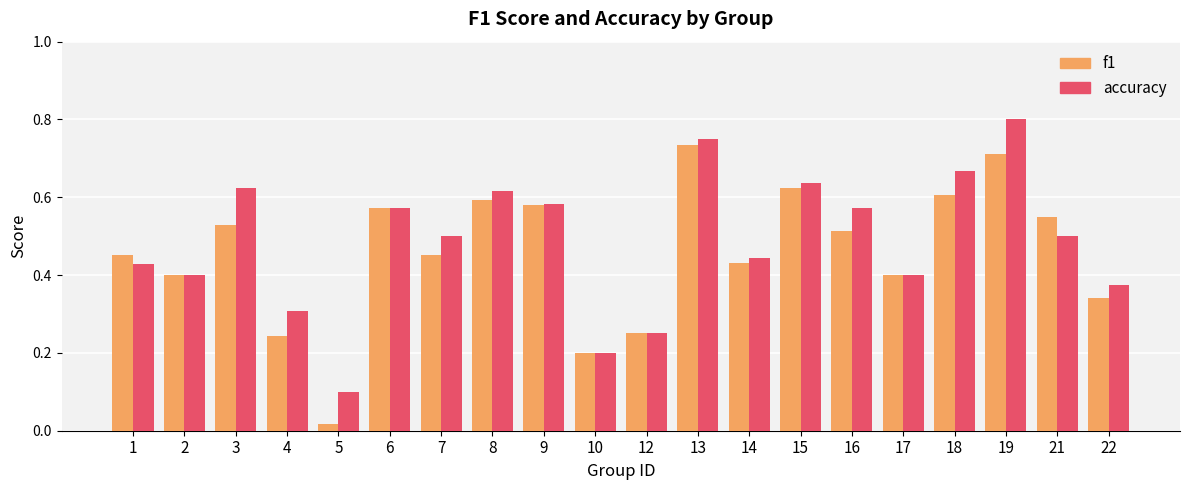

How many groups of bars are there?

20